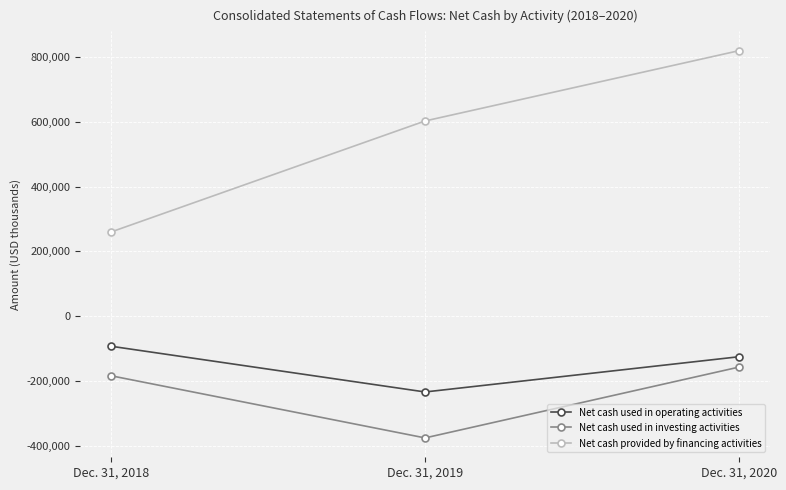

Reading left to right, what are all the values shown in this chart?

Net cash used in operating activities: -93227	-234261	-125566
Net cash used in investing activities: -184455	-376164	-157631
Net cash provided by financing activities: 260204	602607	819498